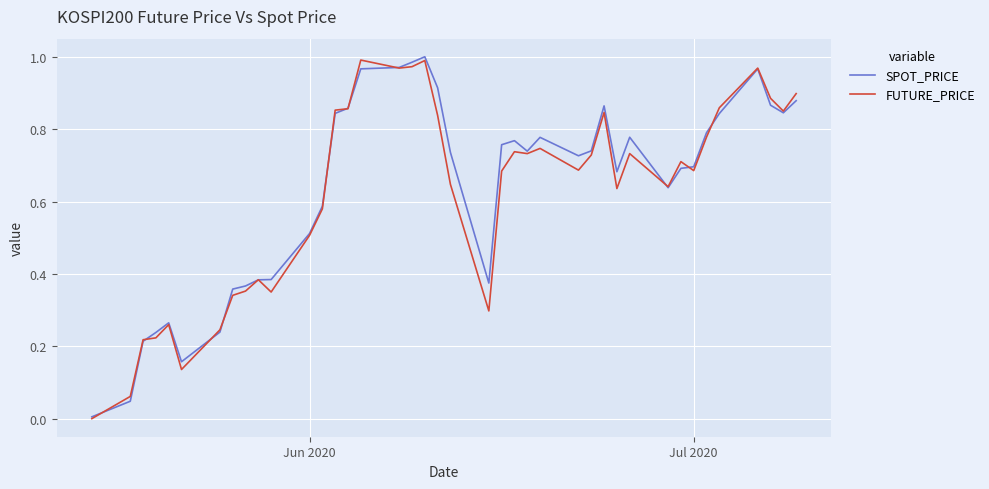

Which series ends up on top after the final intersection of FUTURE_PRICE and SPOT_PRICE?

FUTURE_PRICE